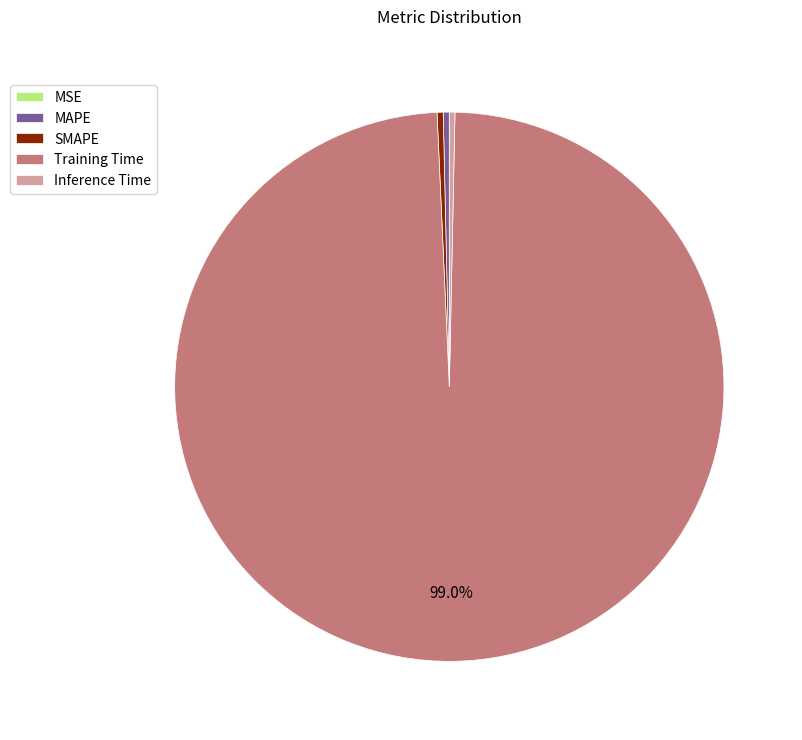

Which has a higher value, Training Time or MAPE?

Training Time